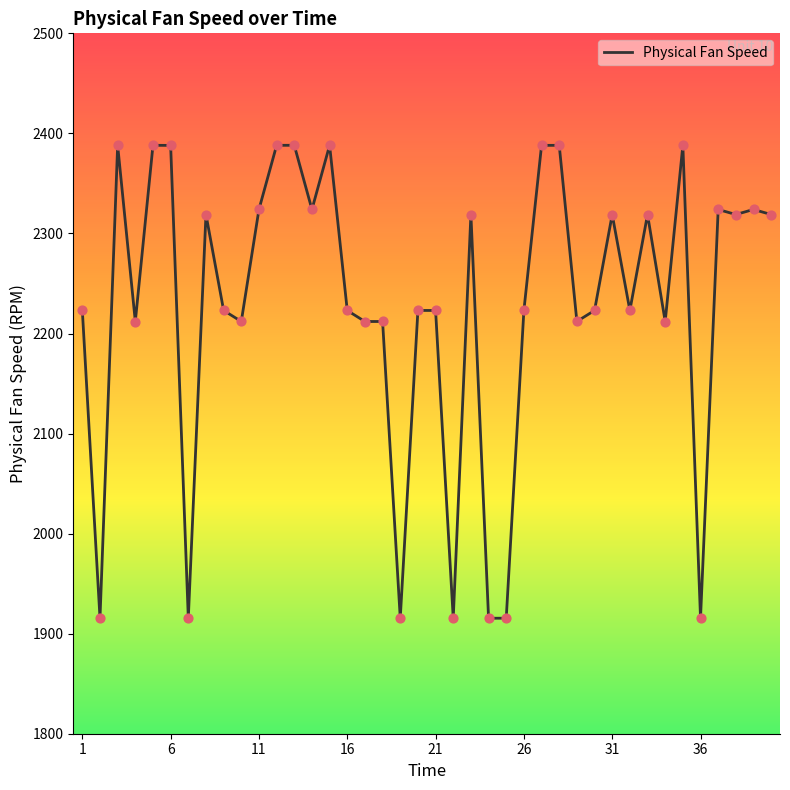

What is the minimum value shown in the chart?

1915.4